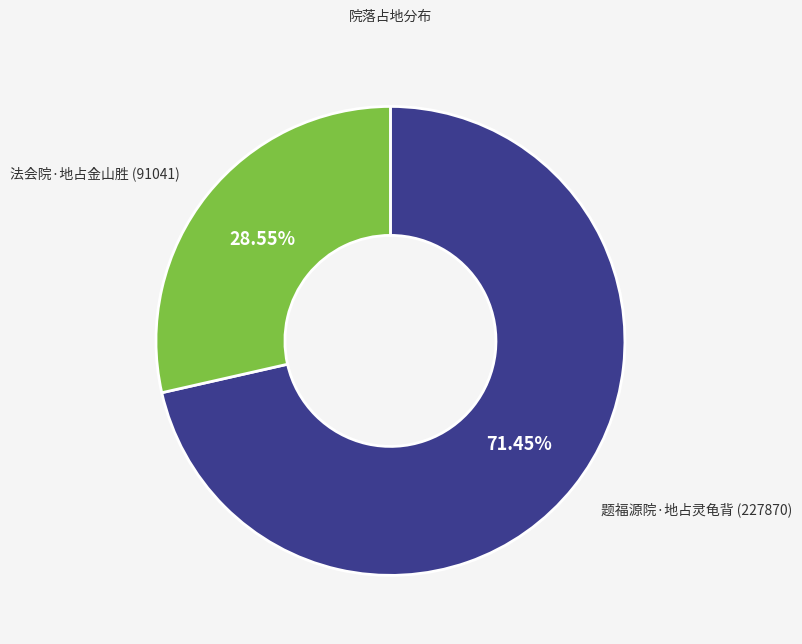

What is the total percentage of 题福源院·地占灵龟背 and 法会院·地占金山胜?

100.0%